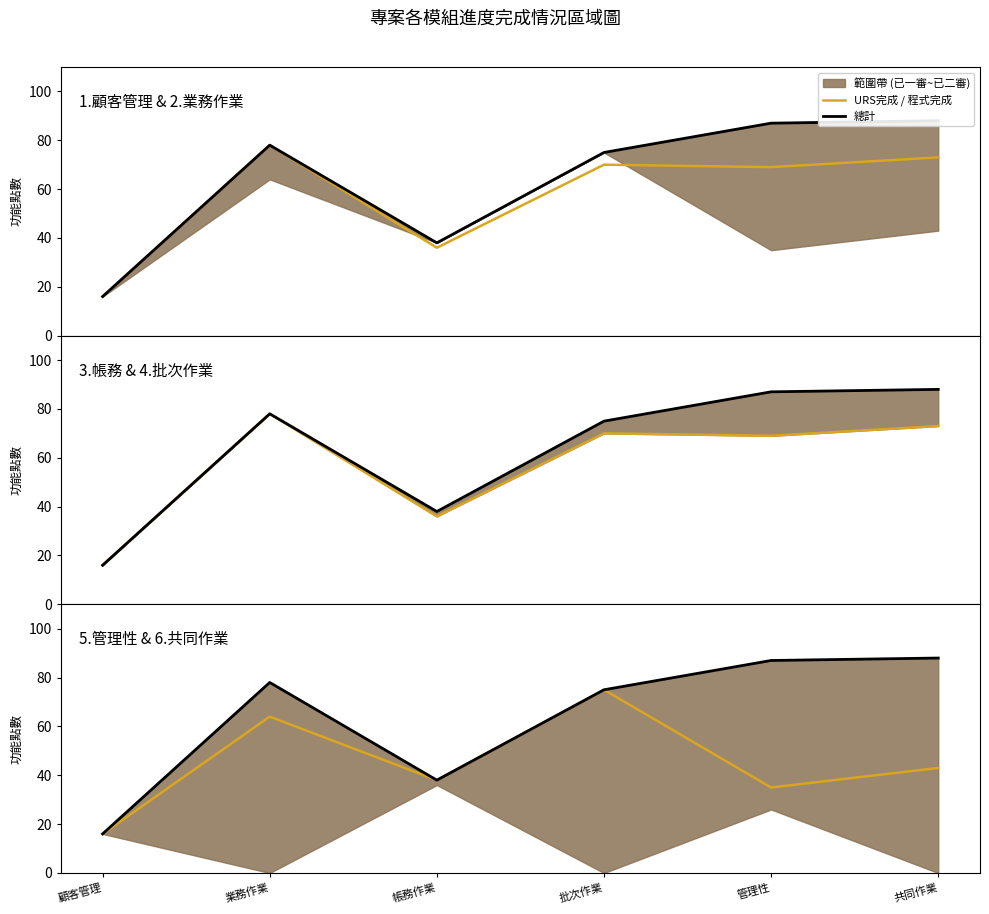

At how many categories does at least one series exceed 26?

5